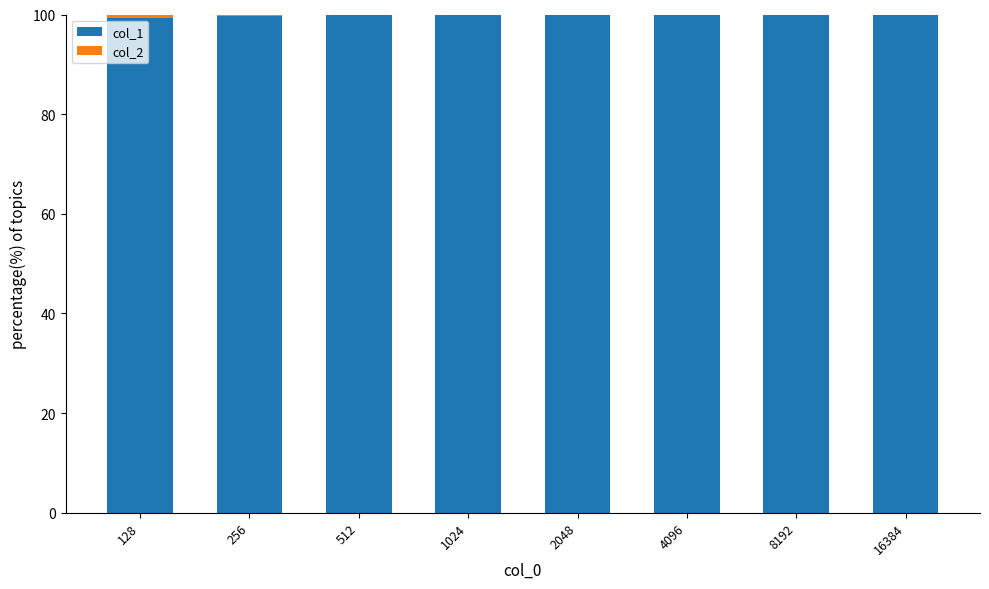

What is the sum of all col_1 values?

798.5